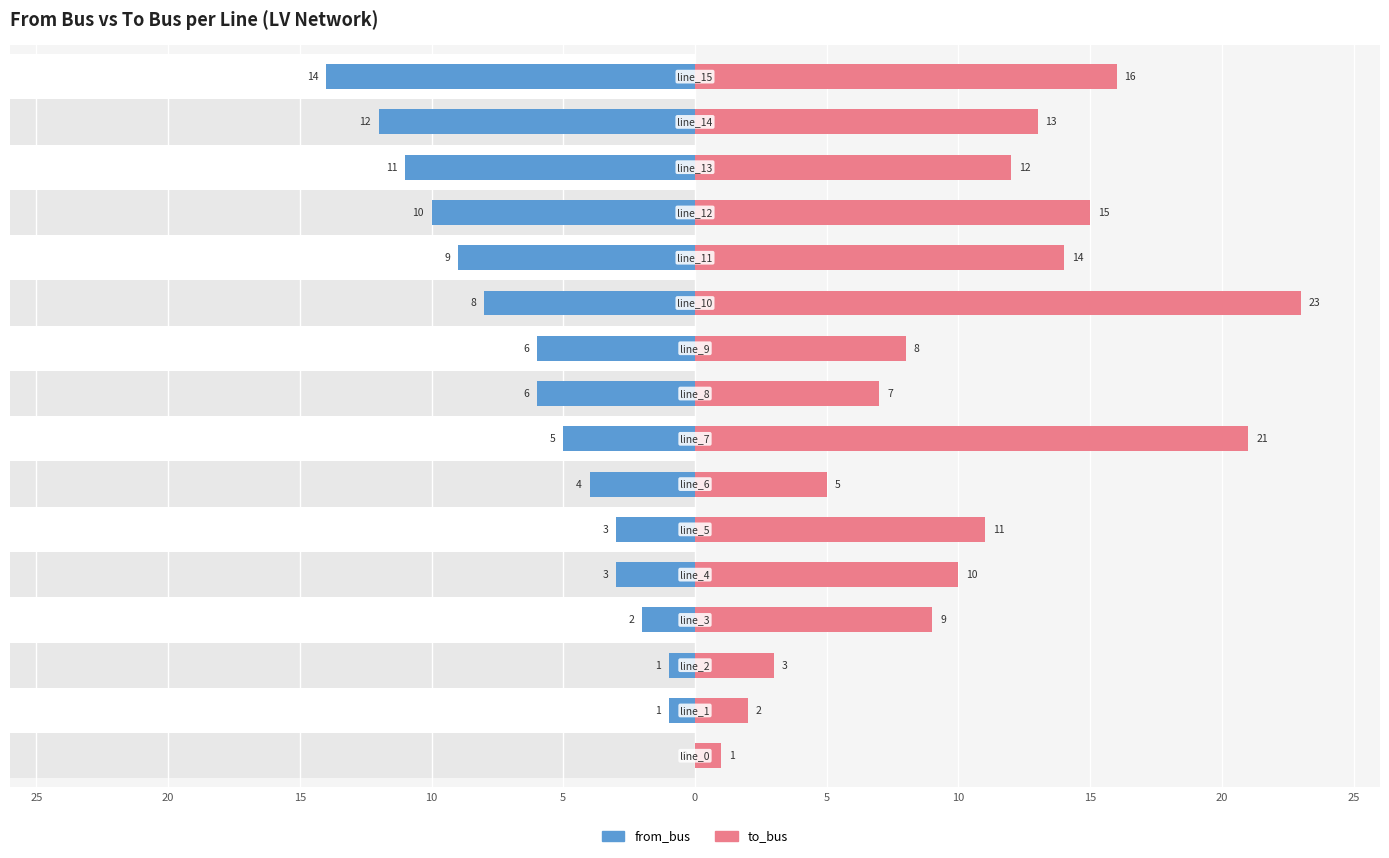

Which series has the largest total across all categories?

to_bus